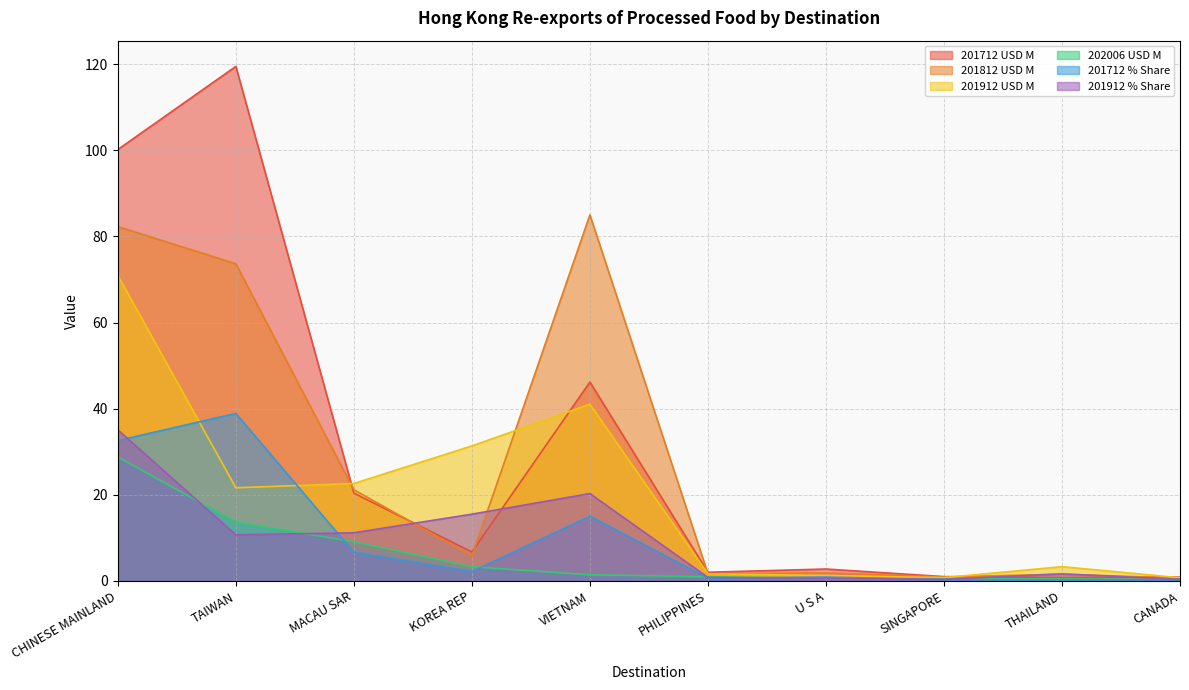

Which has a higher value, U S A or CHINESE MAINLAND?

CHINESE MAINLAND